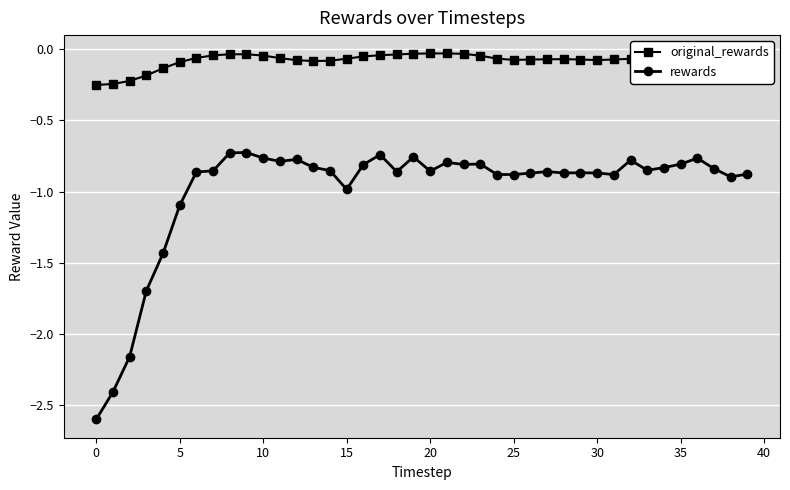

At how many categories does at least one series exceed -1?

40